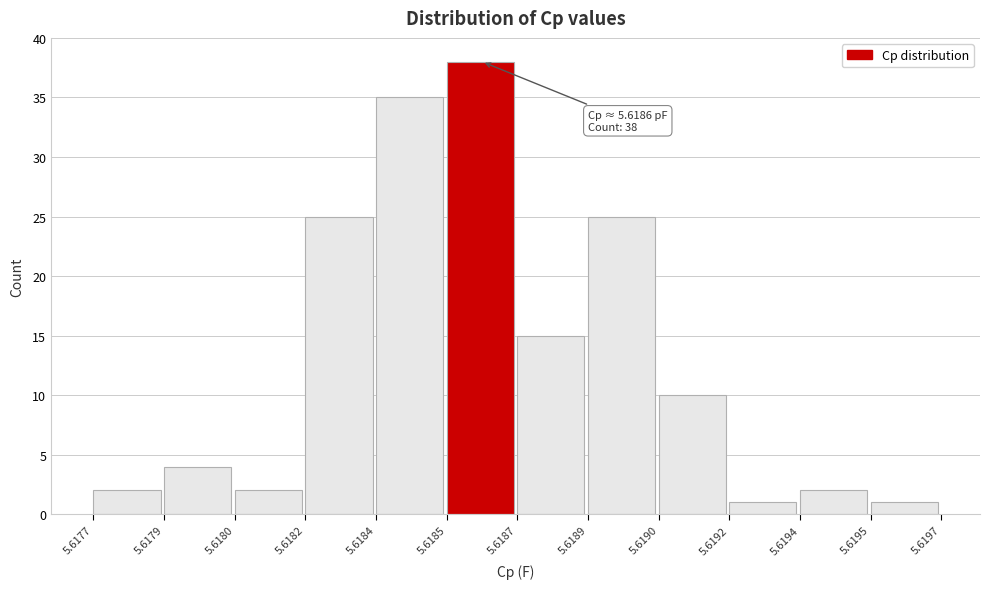

Reading right to left, what are all the values shown in this chart?

5.6195=1	5.6194=2	5.6192=1	5.6190=10	5.6189=25	5.6187=15	5.6185=38	5.6184=35	5.6182=25	5.6180=2	5.6179=4	5.6177=2